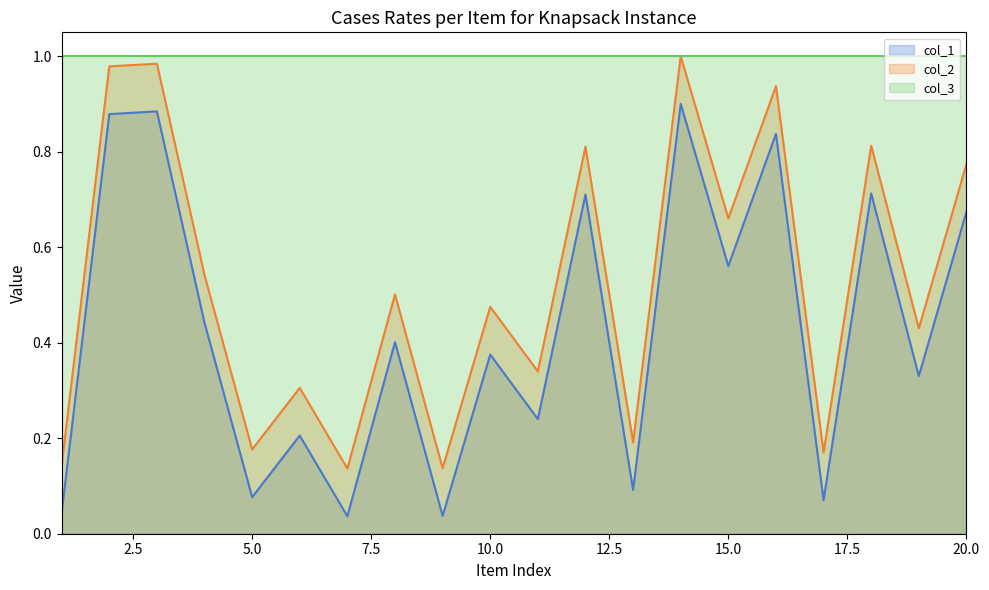

The col_3 series shows 1.0 at 5.0. True or false?

True